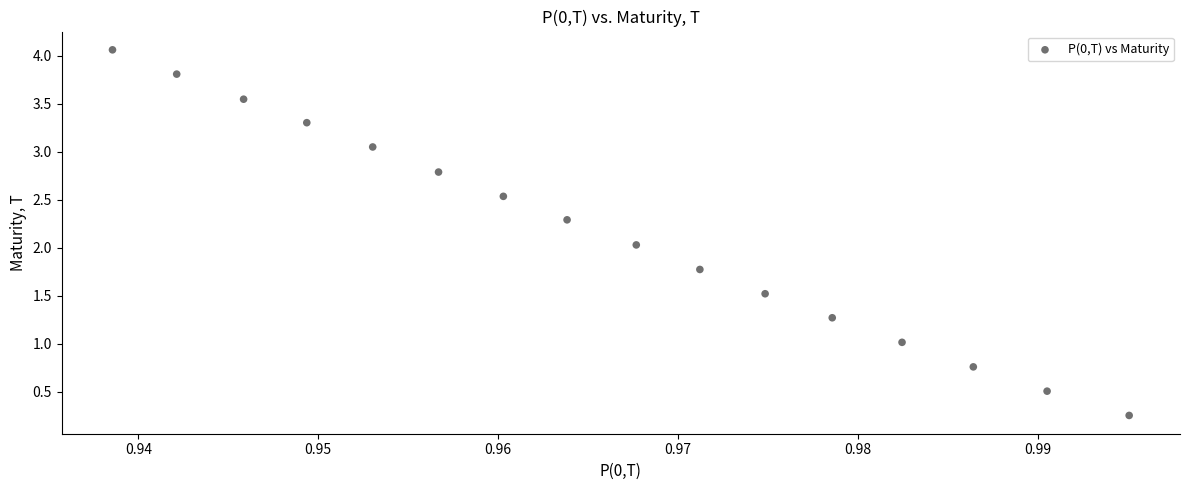

What is the range of Y values (max minus min)?

3.8